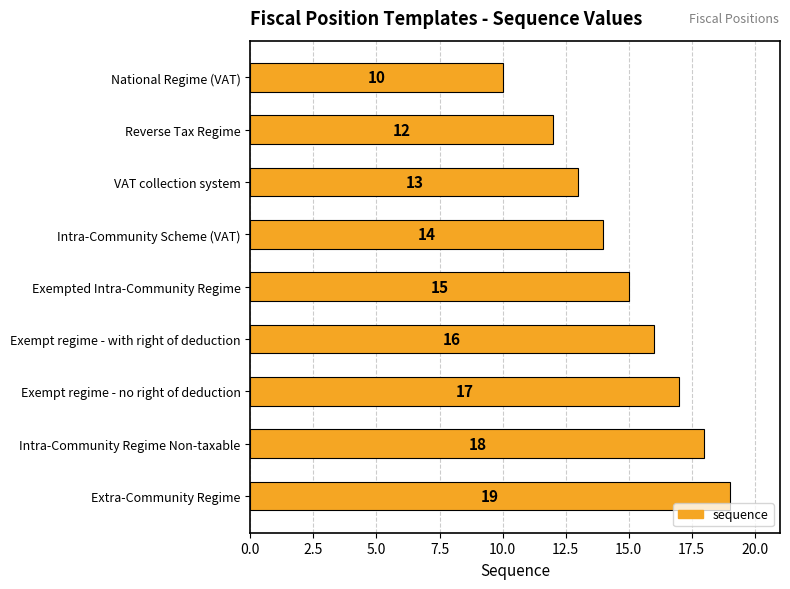

What is the greatest value displayed?

19